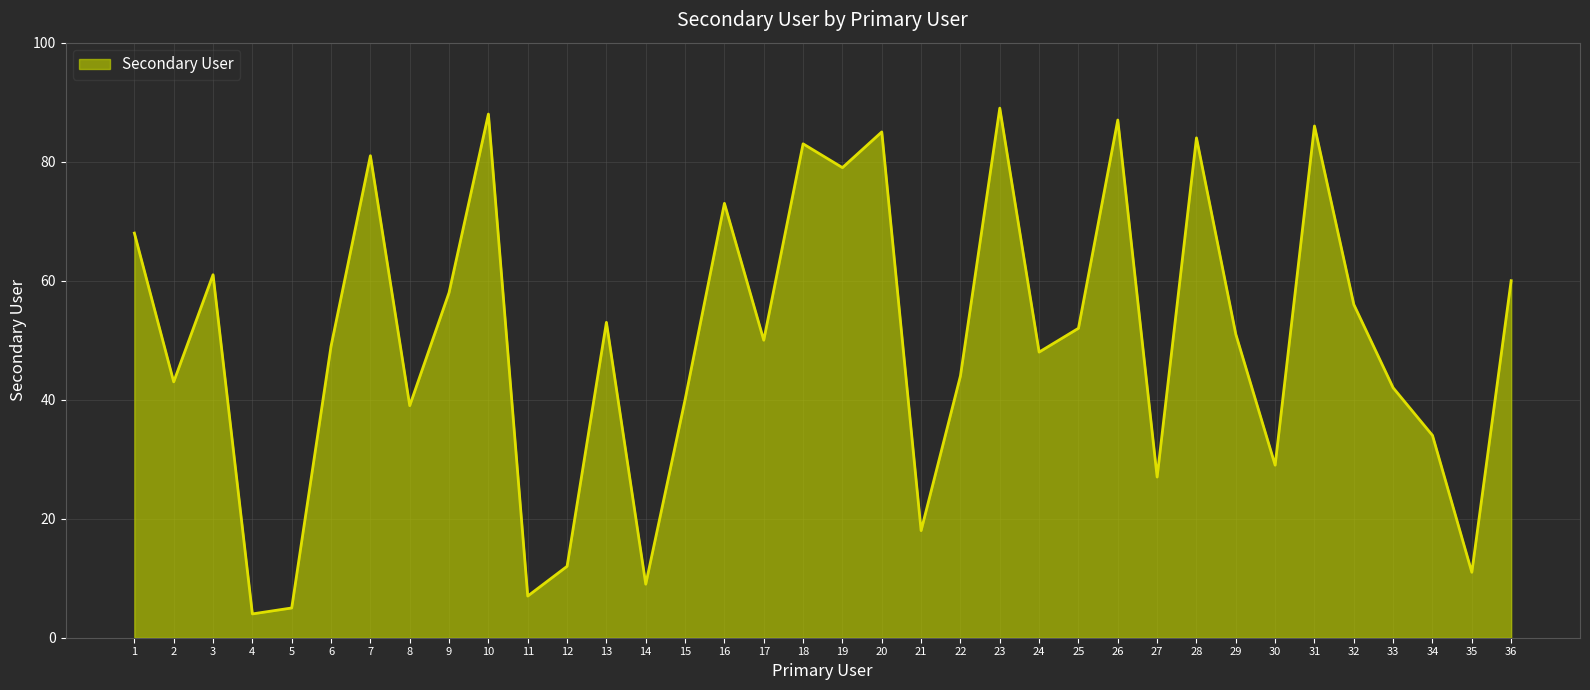

At which category does the data reach its first local valley?

2